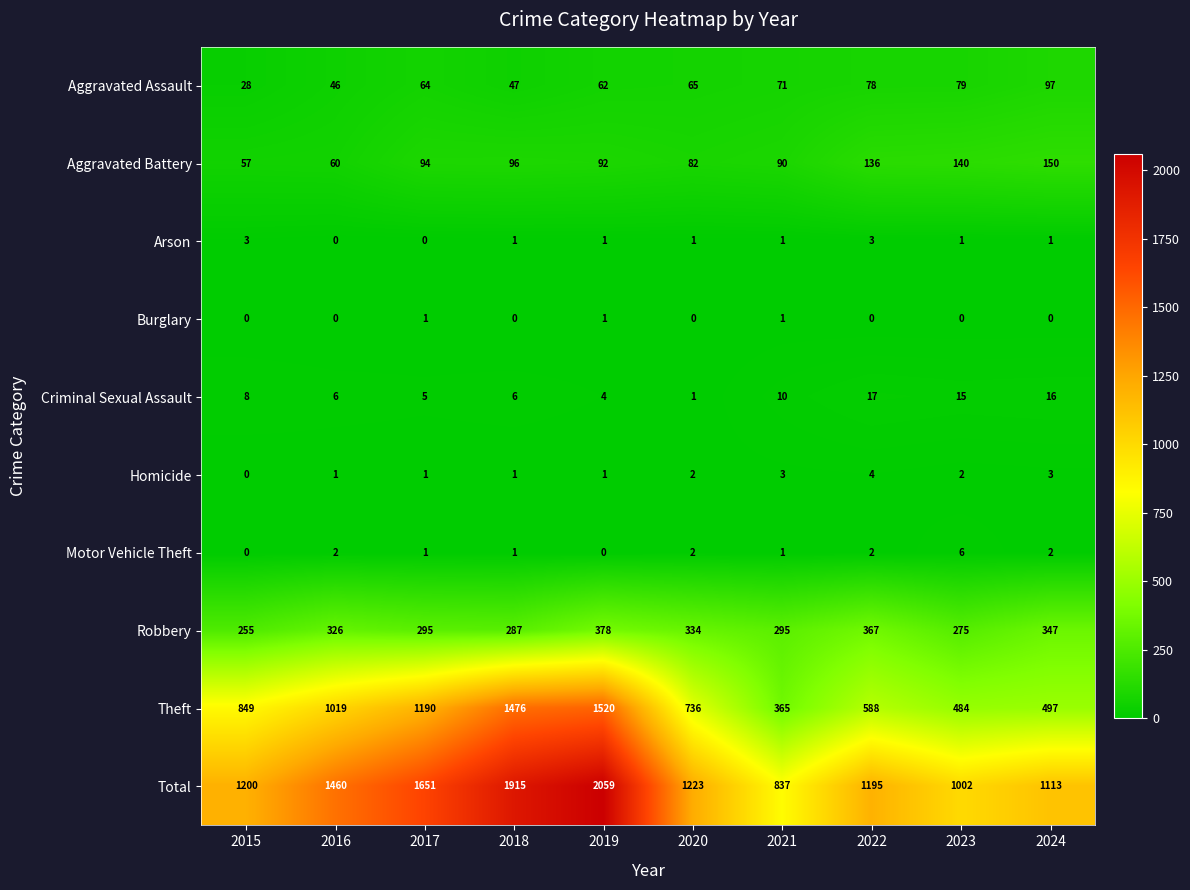

At which label is Theft closest to 942?

2016